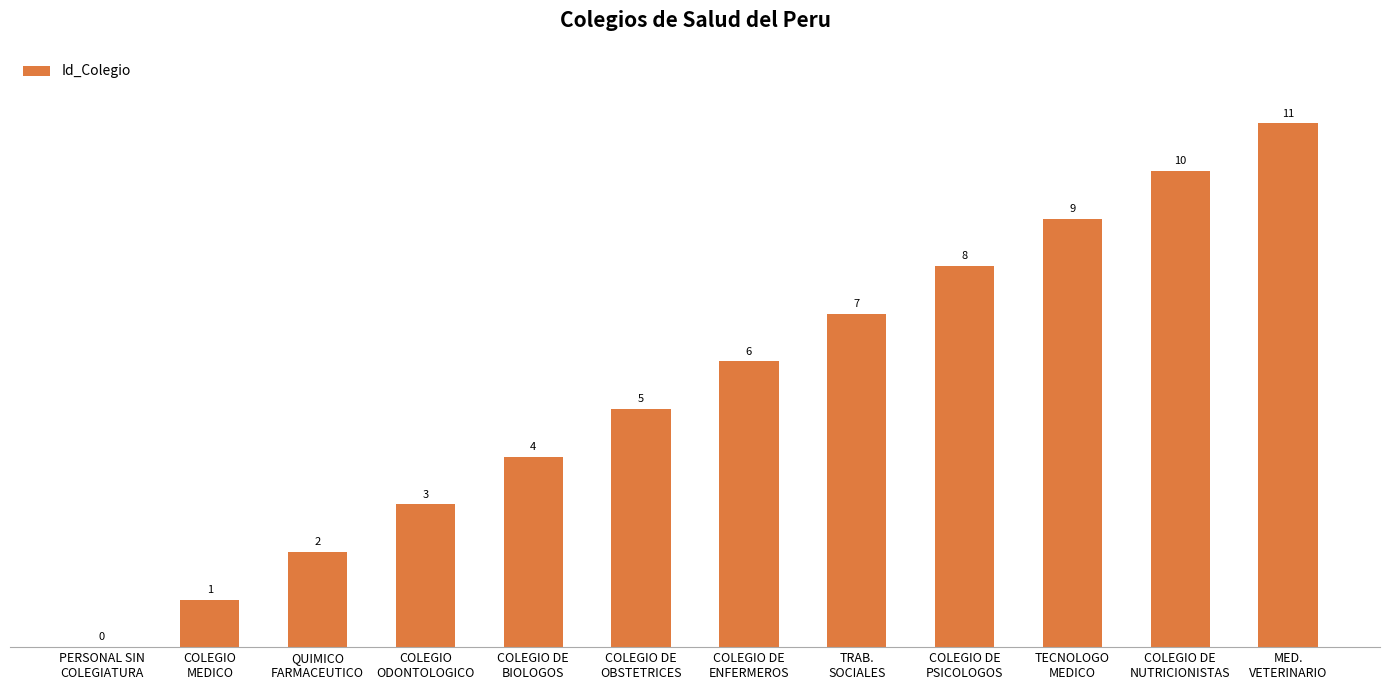

What is the greatest value displayed?

11